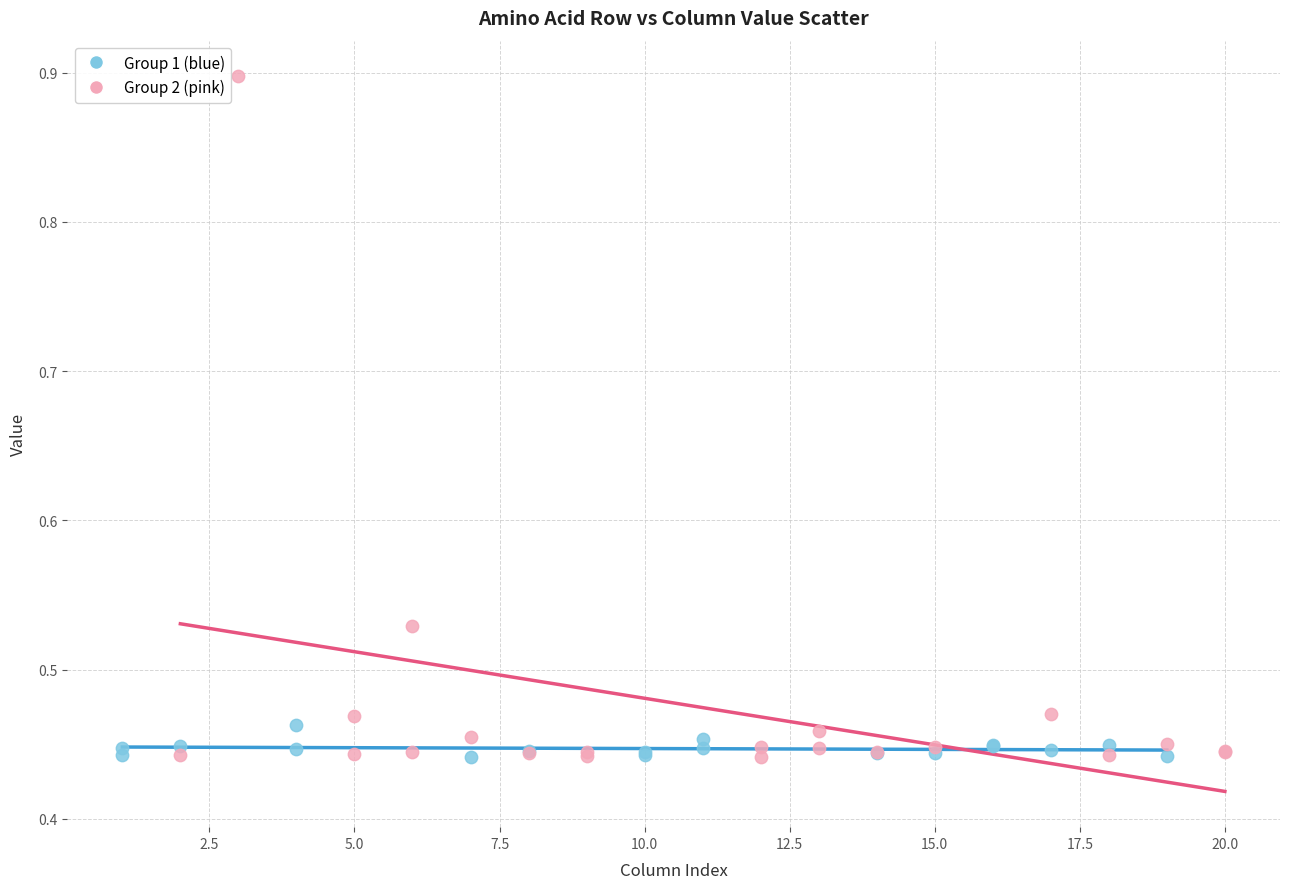

Which series reaches the maximum Y coordinate?

Group 2 (pink)